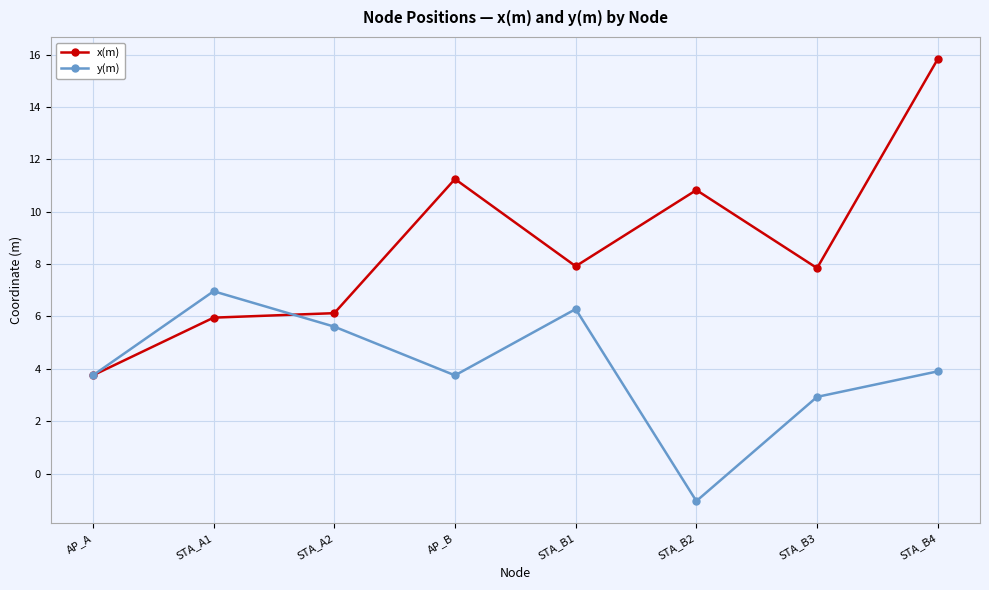

The value of y(m) at STA_B4 is 1.7. True or false?

False